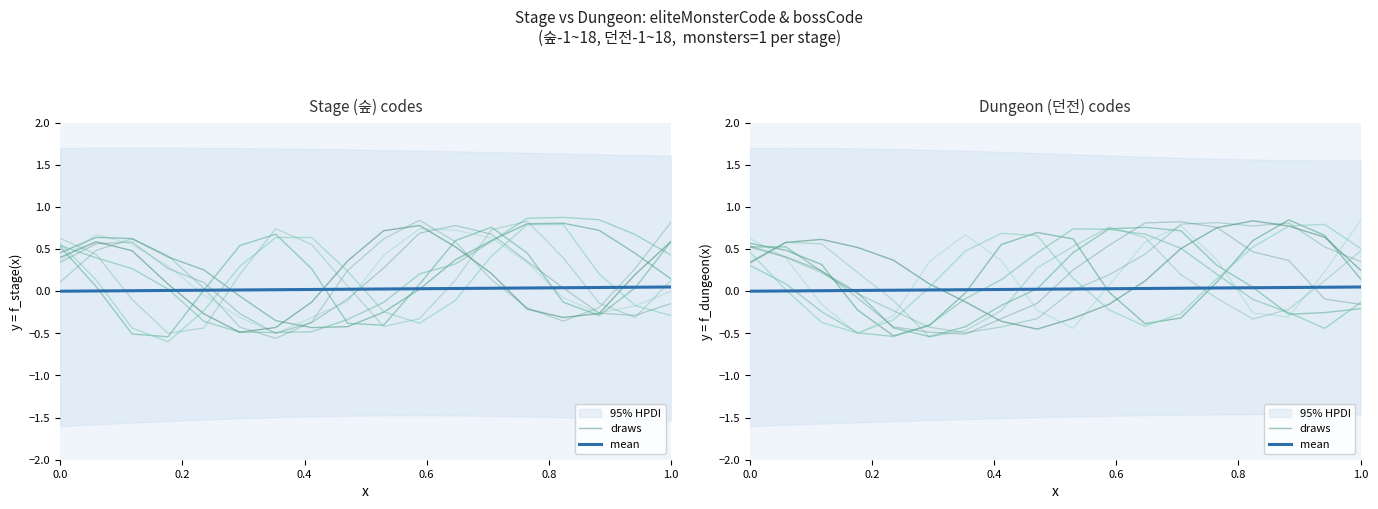

After their last crossing, which series has the higher values: draws or mean?

draws